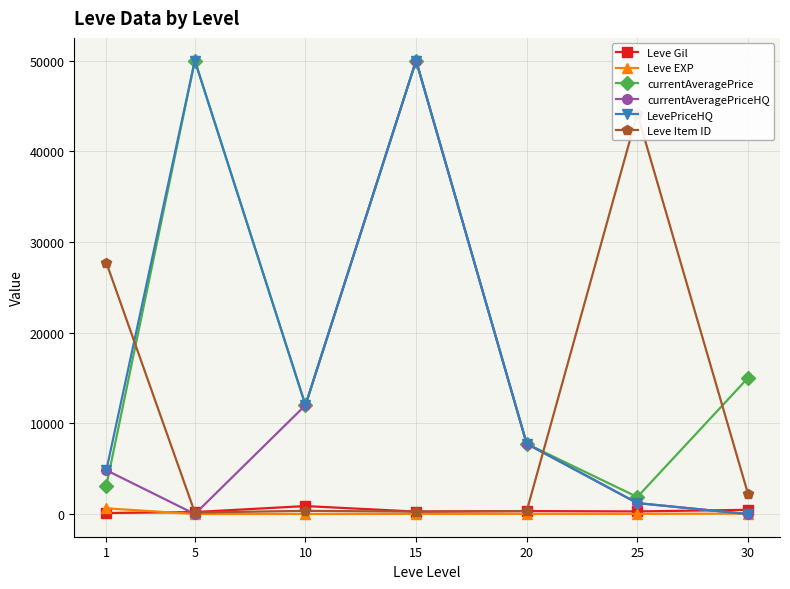

What are all the series names shown in the legend?

Leve Gil, Leve EXP, currentAveragePrice, currentAveragePriceHQ, LevePriceHQ, Leve Item ID